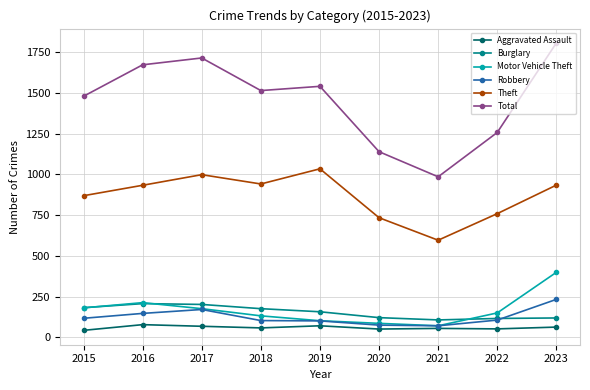

What is the spread (max minus min) of values at 2017?

1646